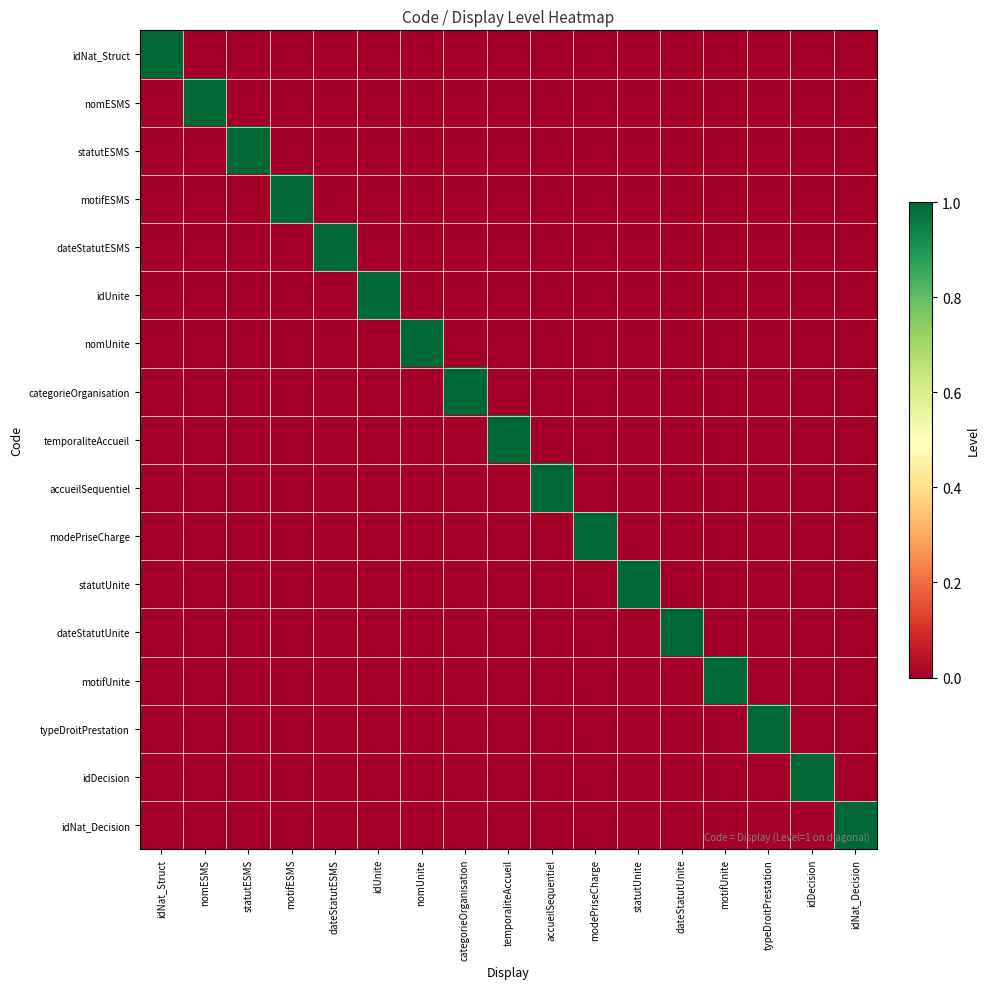

Rank the series by their maximum value, from highest to lowest.

idNat_Struct, nomESMS, statutESMS, motifESMS, dateStatutESMS, idUnite, nomUnite, categorieOrganisation, temporaliteAccueil, accueilSequentiel, modePriseCharge, statutUnite, dateStatutUnite, motifUnite, typeDroitPrestation, idDecision, idNat_Decision